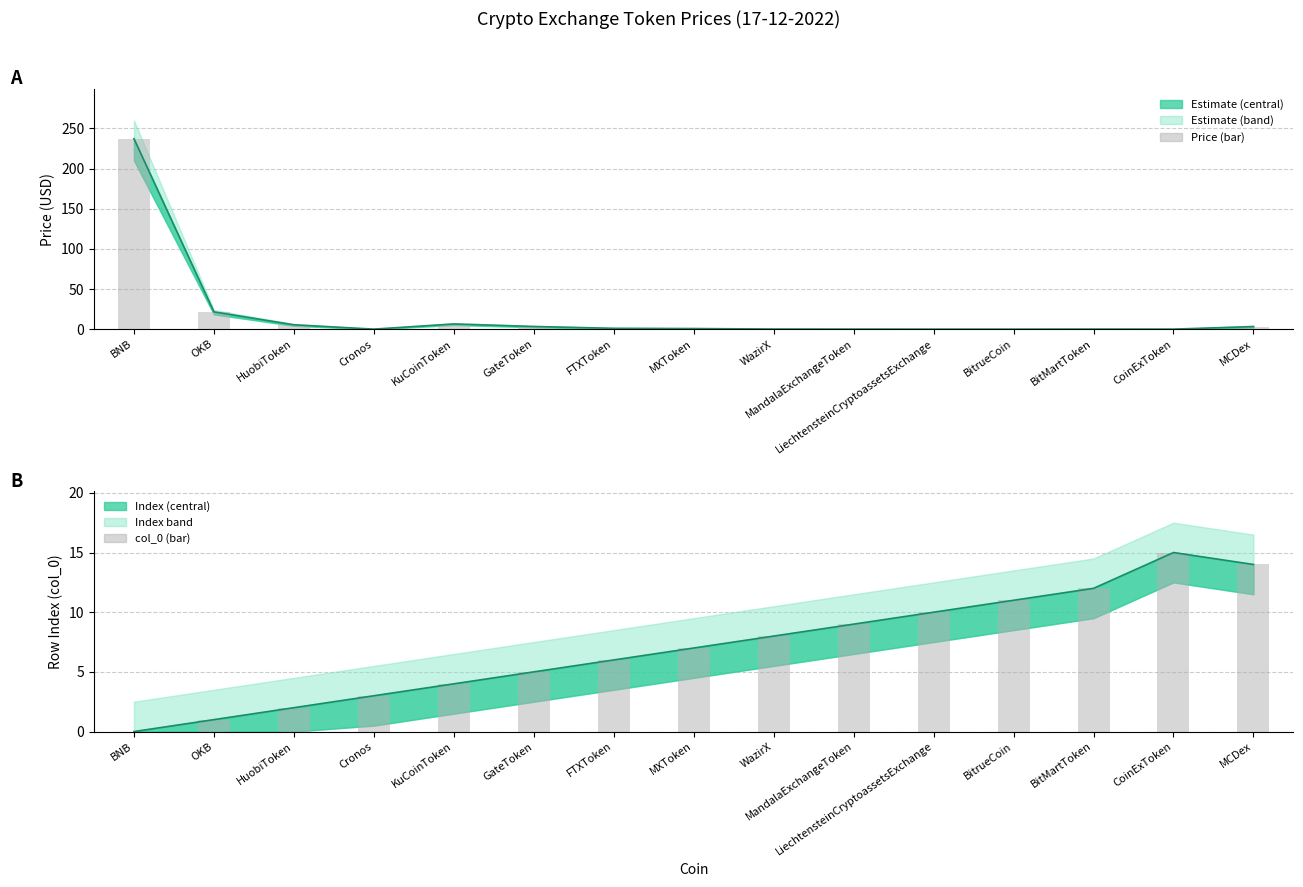

What is the sum of the col_0 (bar) values at GateToken and OKB?

6.0